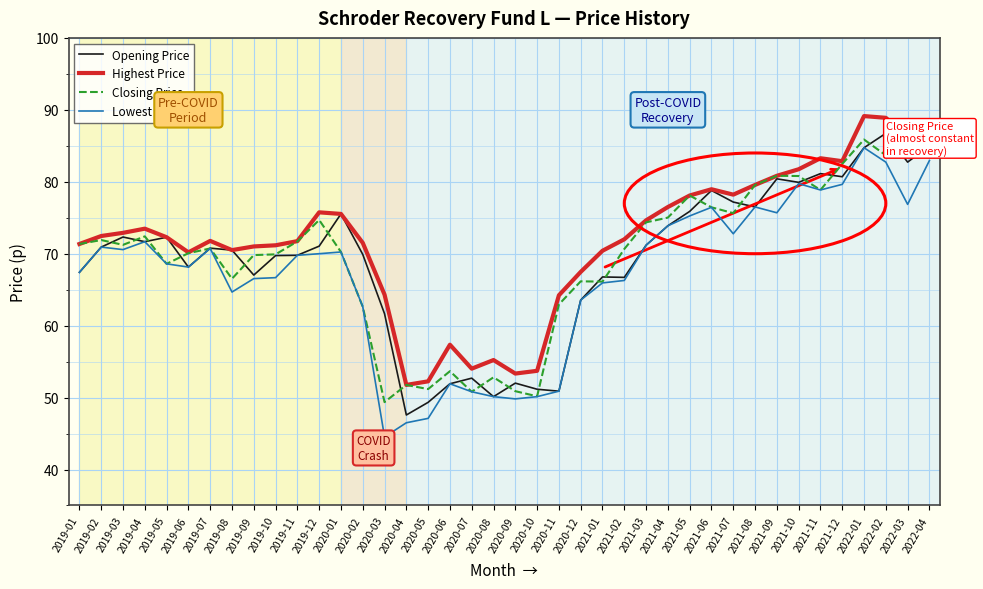

What position from the left is 2021-06?

30